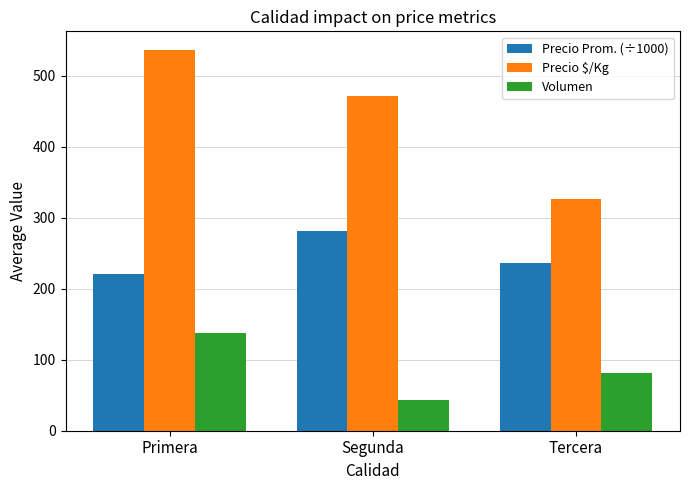

The value of Precio Prom. (÷1000) at Segunda is 282.1. True or false?

True